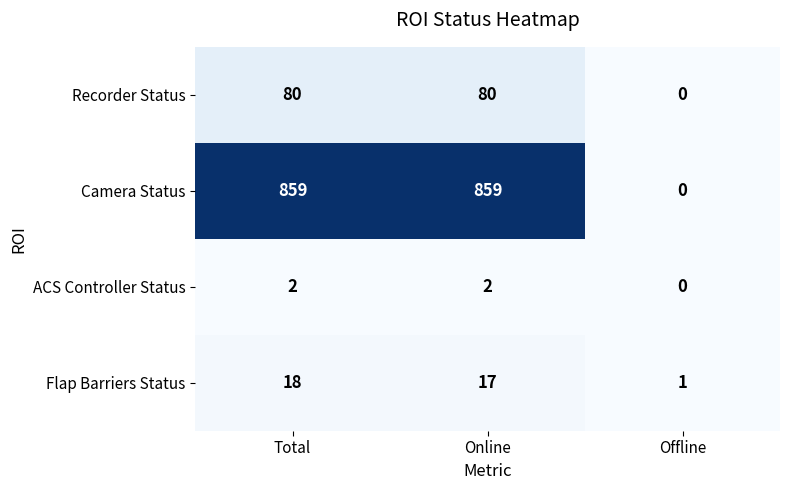

Which series has the largest range (max minus min)?

Camera Status